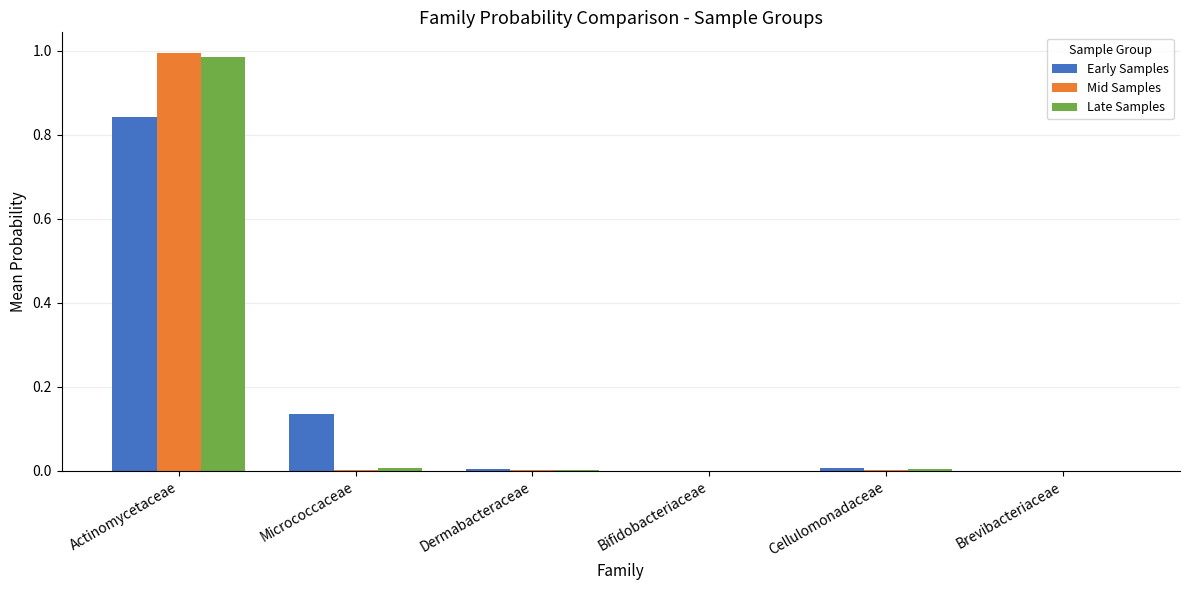

The value of Early Samples at Actinomycetaceae is 0.5. True or false?

False